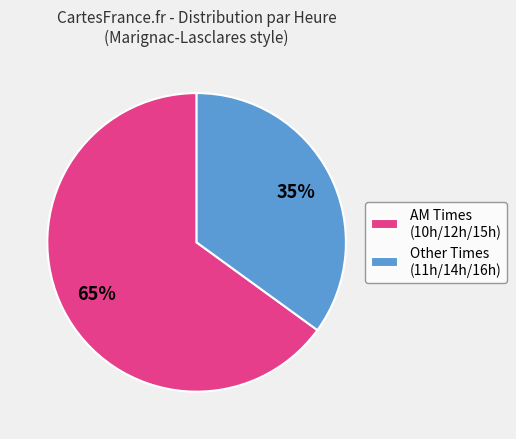

Does any single category account for the majority?

Yes